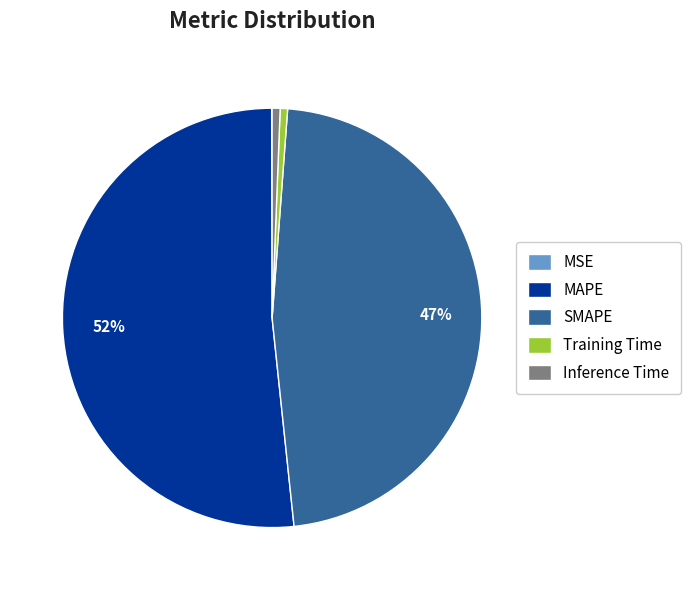

Between Training Time and SMAPE, which is larger?

SMAPE